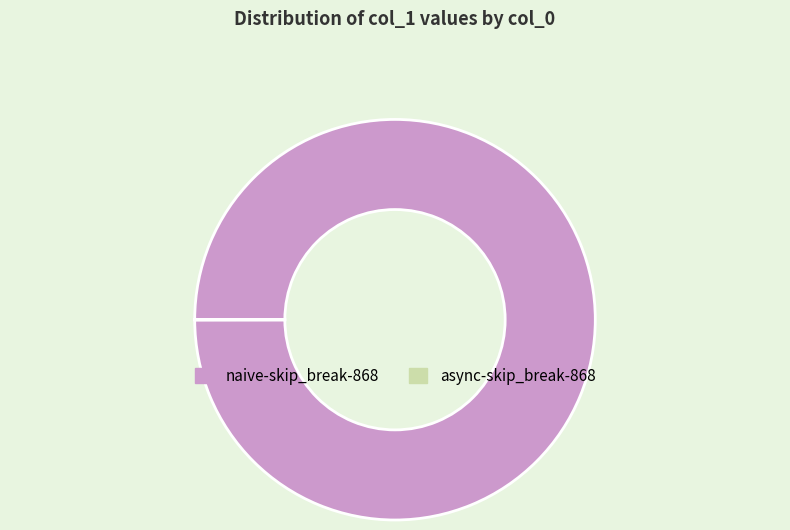

What is the largest slice in the pie chart?

naive-skip_break-868